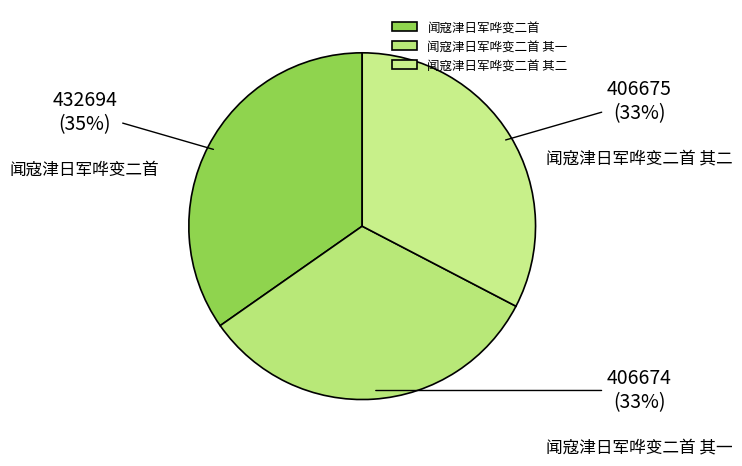

How many slices are in this pie chart?

3